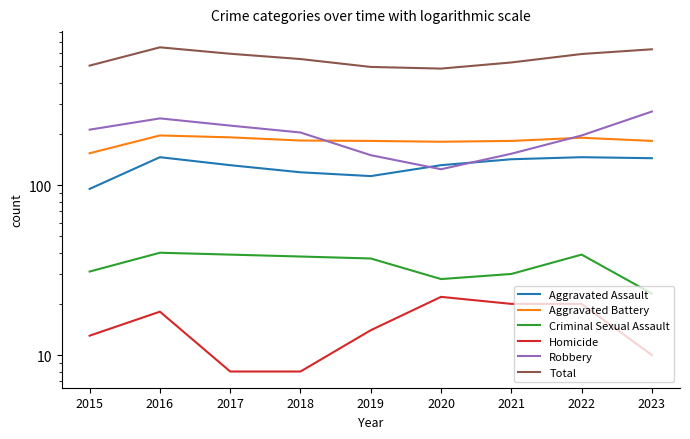

What is the spread (max minus min) of values at 2018?

544